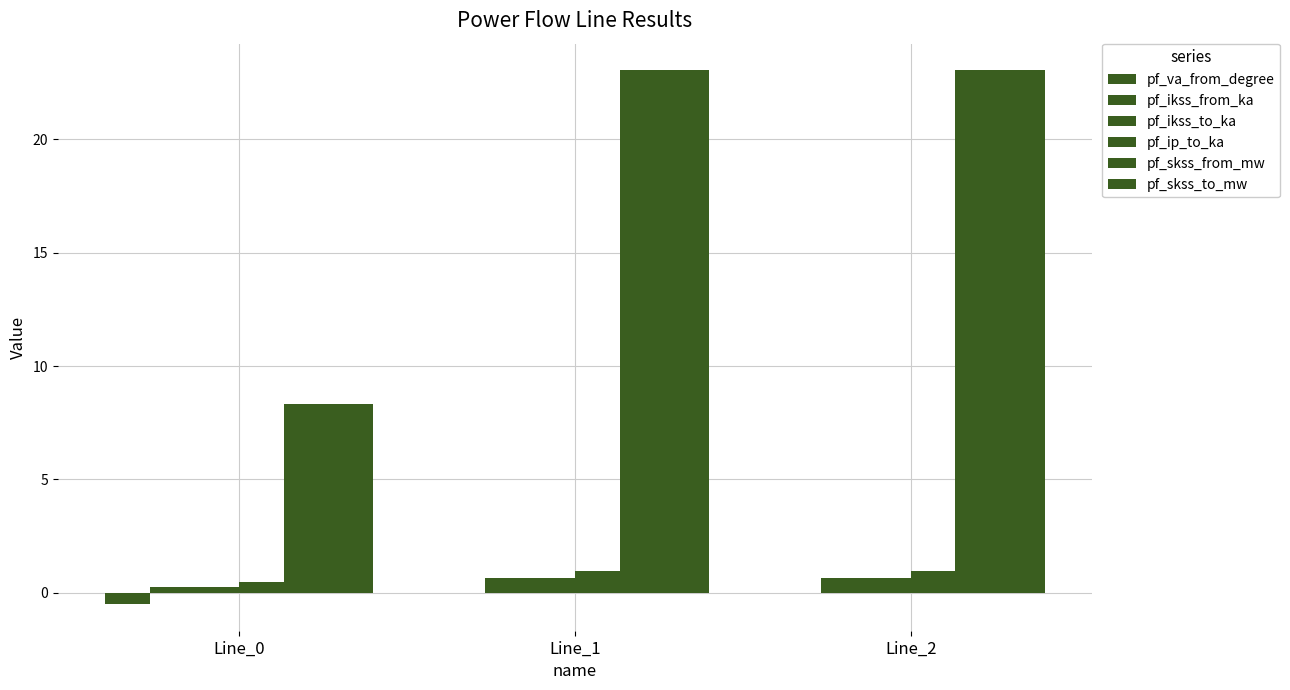

Is it true that pf_skss_to_mw equals 32.5 at Line_1?

False